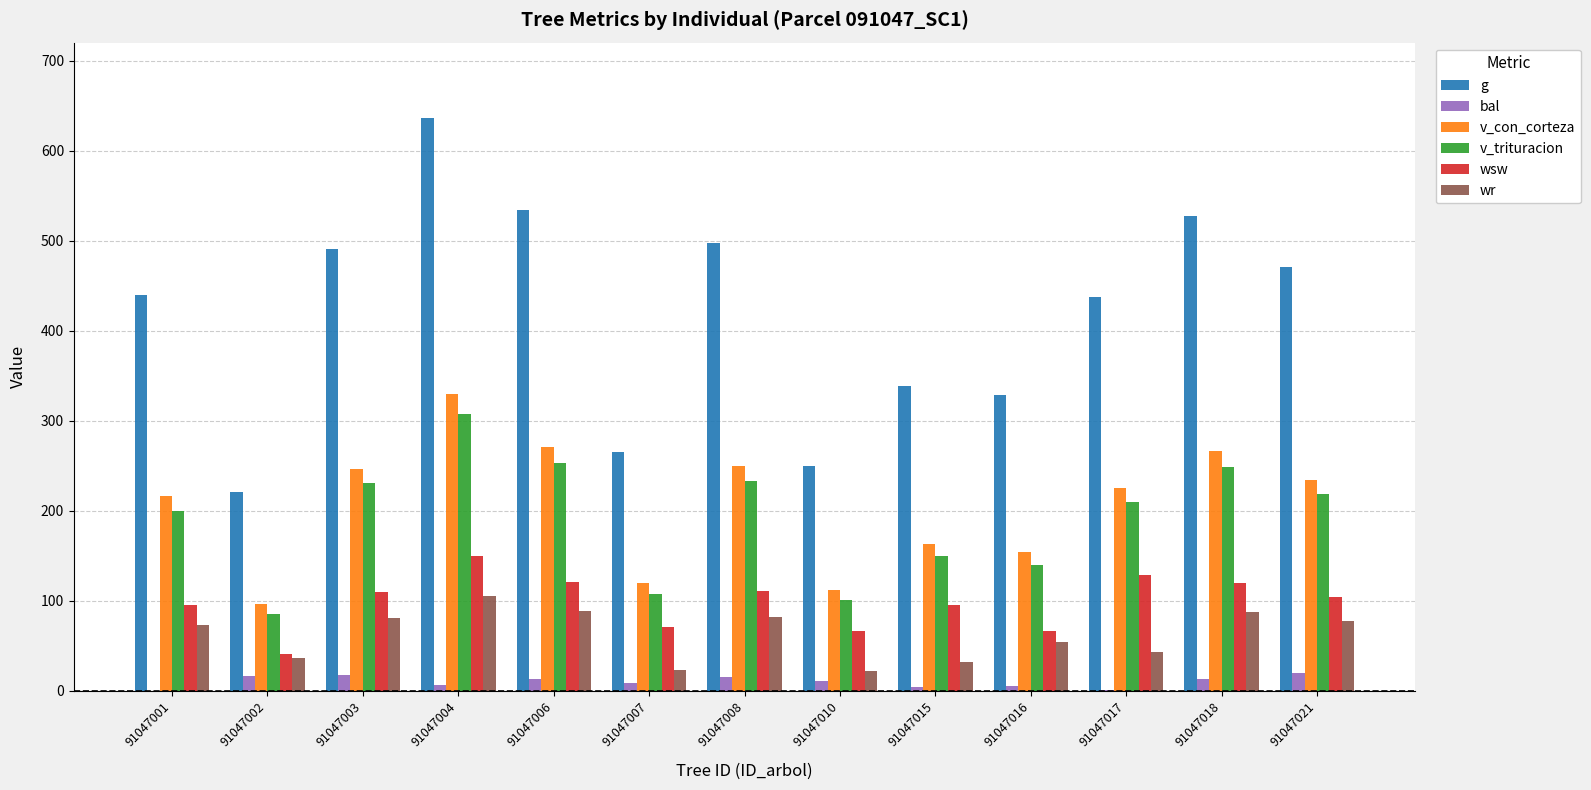

Between 91047010 and 91047017, which series saw the biggest shift?

g